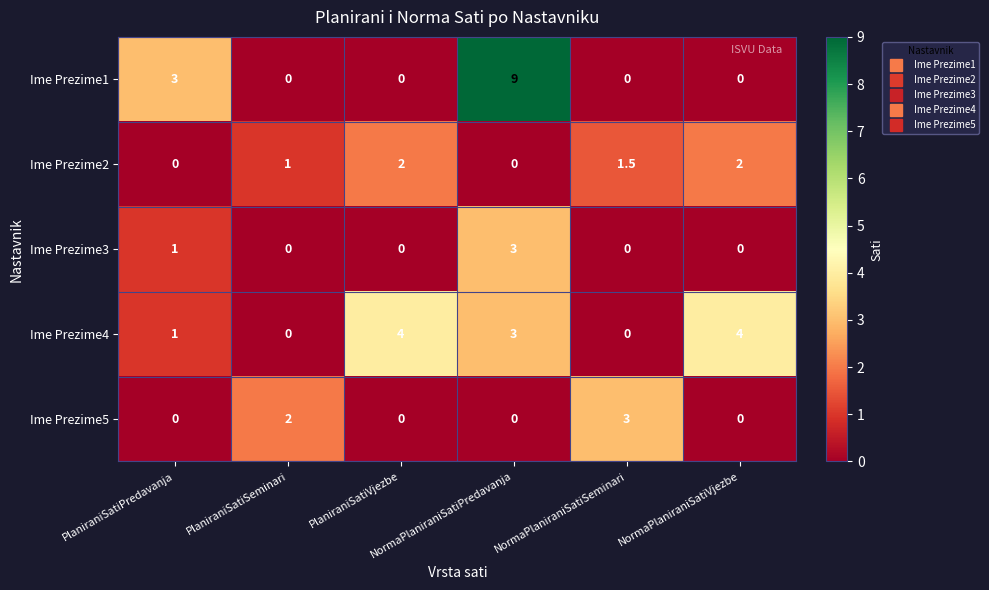

What is the maximum value shown in the chart?

9.0